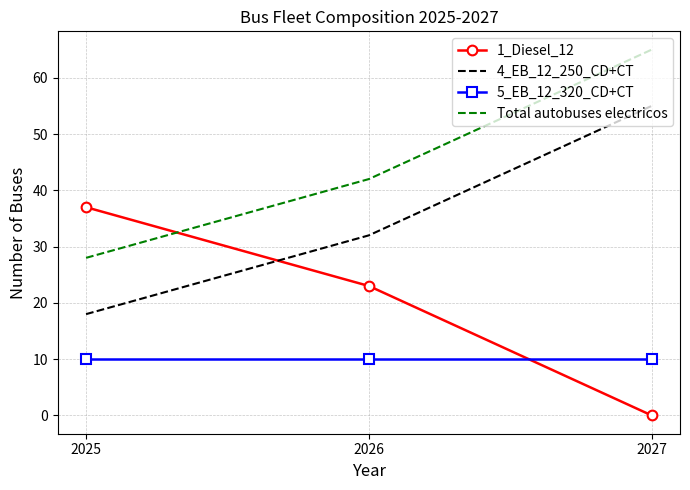

List the series in order of their peak value, lowest first.

5_EB_12_320_CD+CT, 1_Diesel_12, 4_EB_12_250_CD+CT, Total autobuses electricos